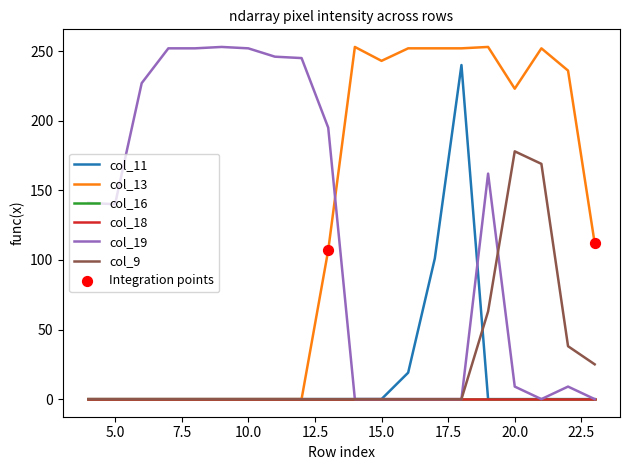

Is this an area chart (filled region under the line)?

No